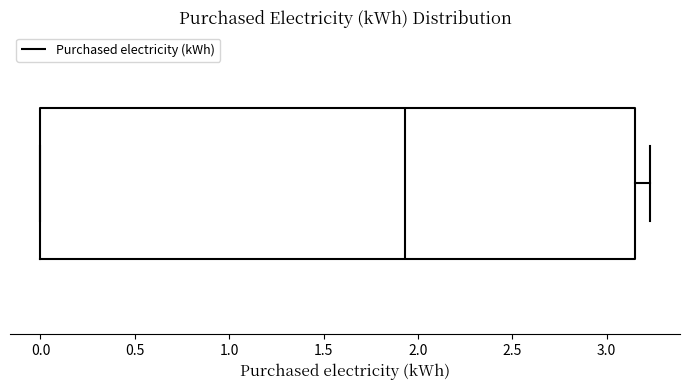

Transcribe this box plot: give where the median line is, the range the box spans, and where the two whiskers end, as read against the x-axis. The values are not printed on the chart, so give them approximately, as read against the axis.

median 1.95, box 0.00 to 3.15, whiskers 0.00 to 3.25